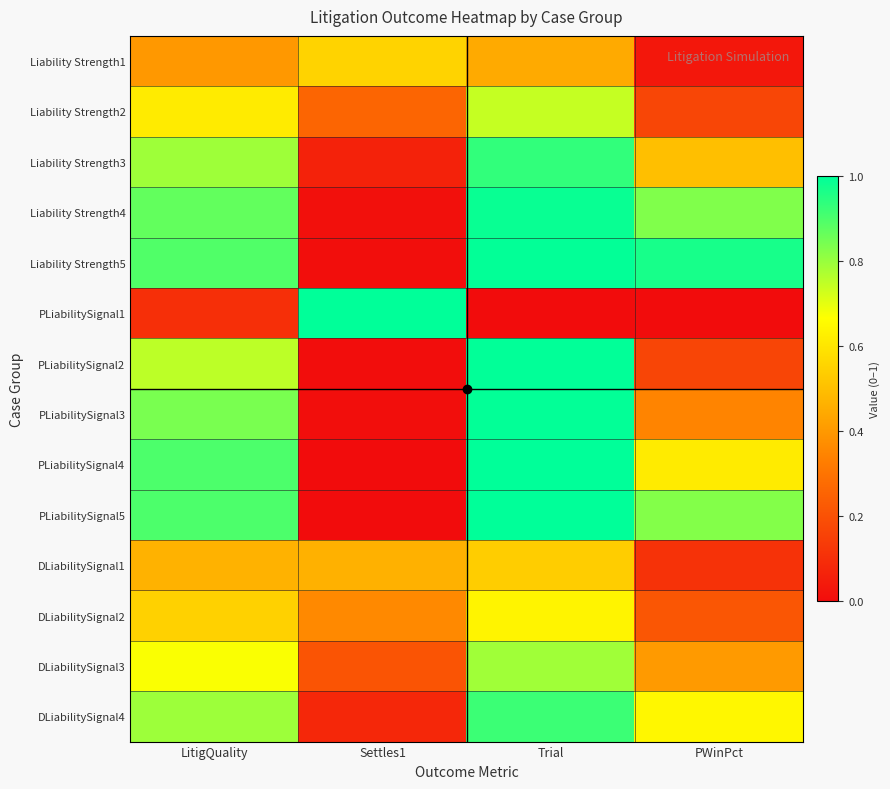

At how many categories does at least one series exceed 0?

4